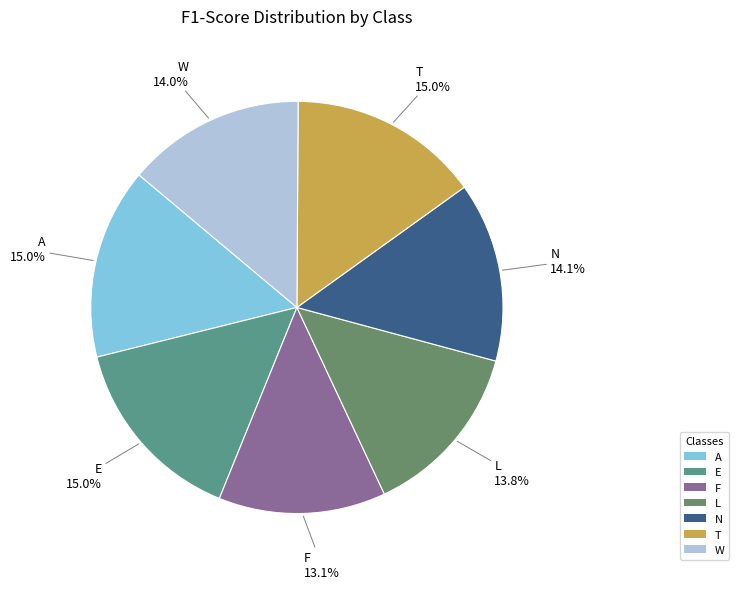

What percentage do E and A together represent?

30.0%